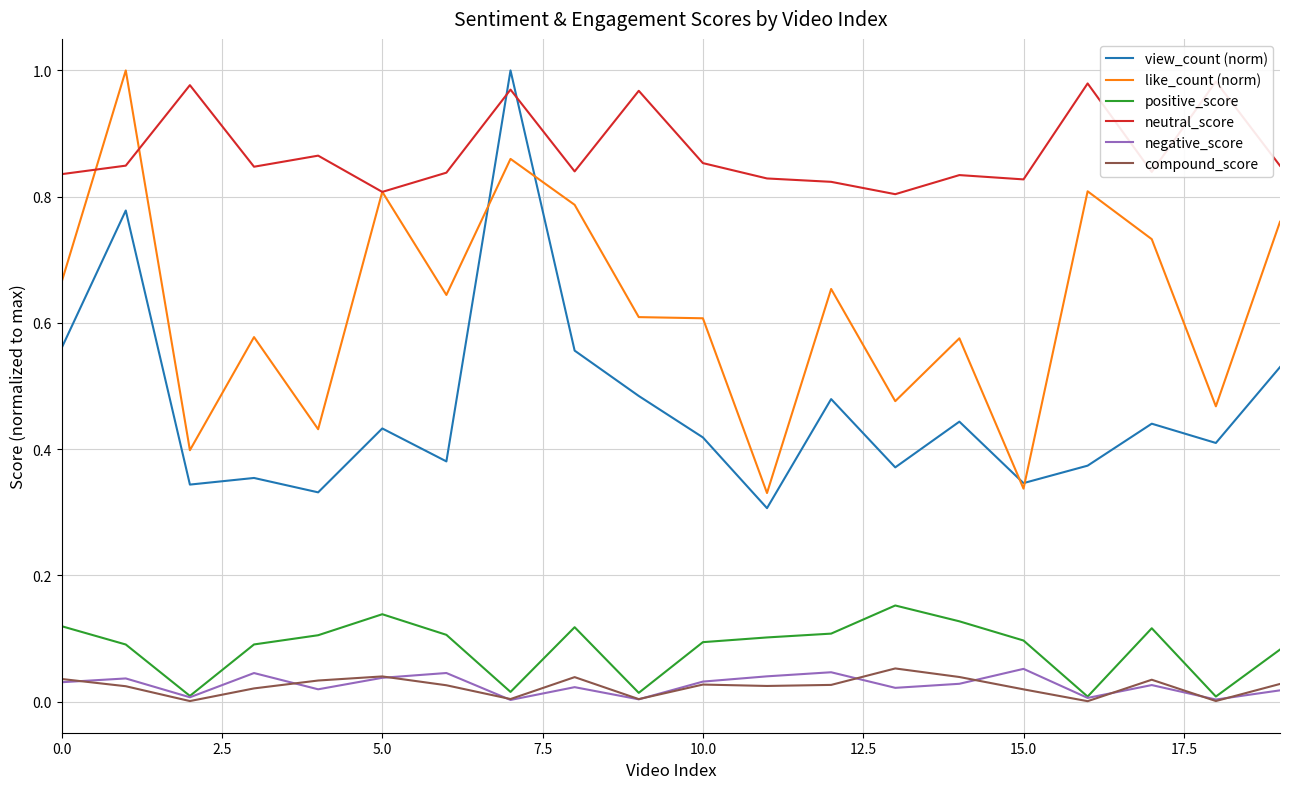

Is it true that neutral_score equals 1.4 at 12?

False